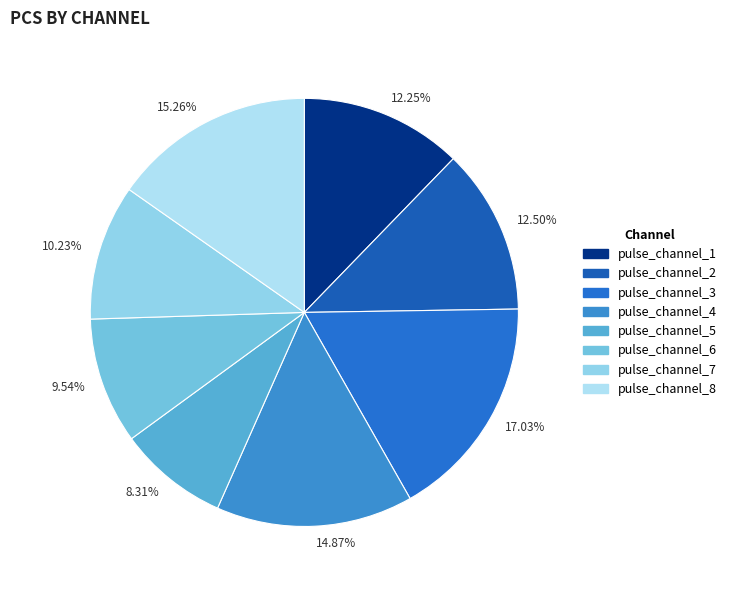

What percentage is the pulse_channel_3 slice, to the nearest percent?

17%